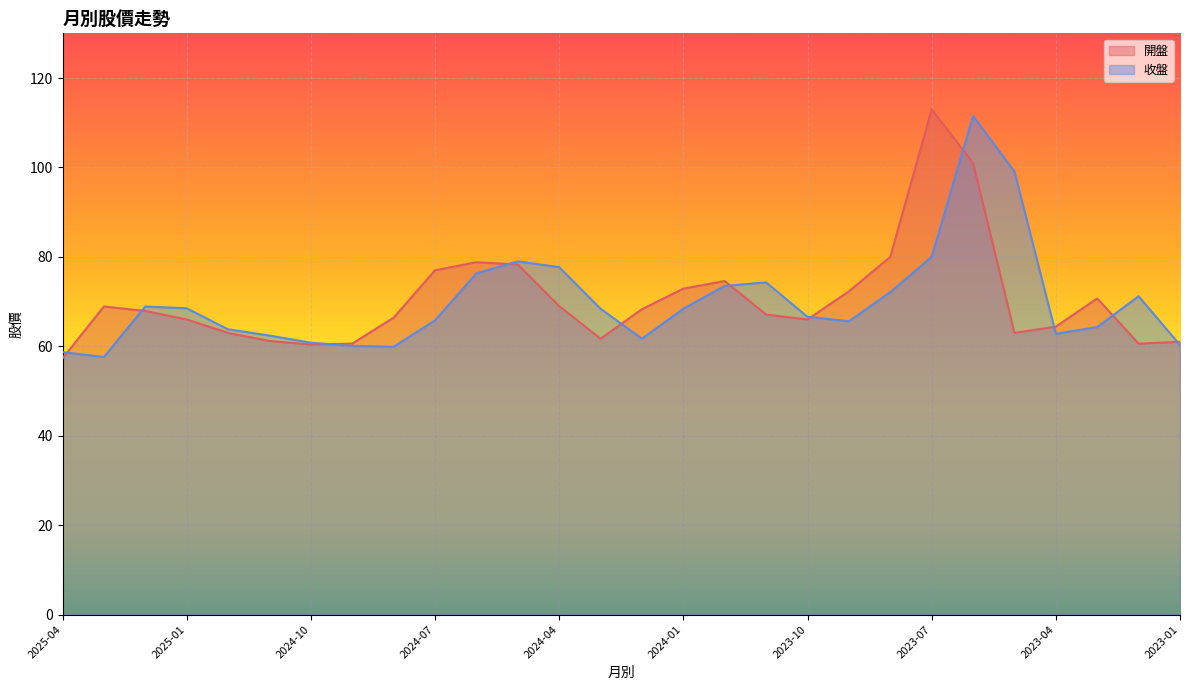

What is the minimum value for 開盤?

57.3